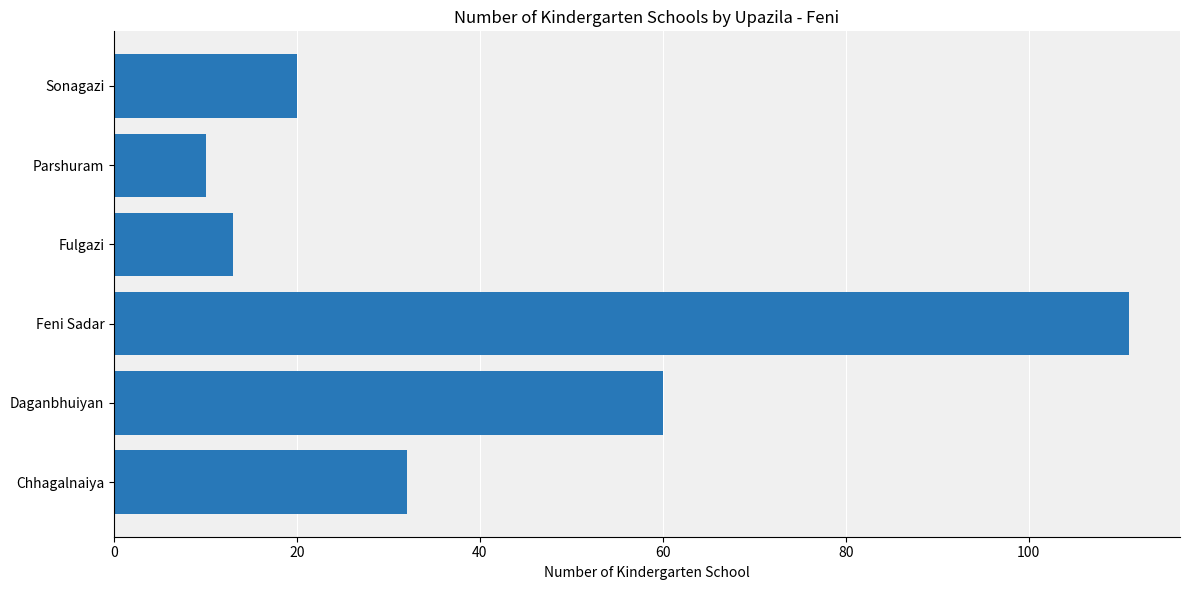

What is the average value?

41